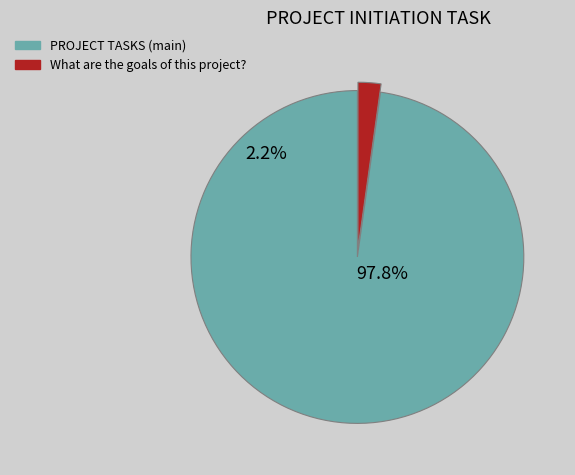

Which slice is the smallest?

What are the goals of this project?